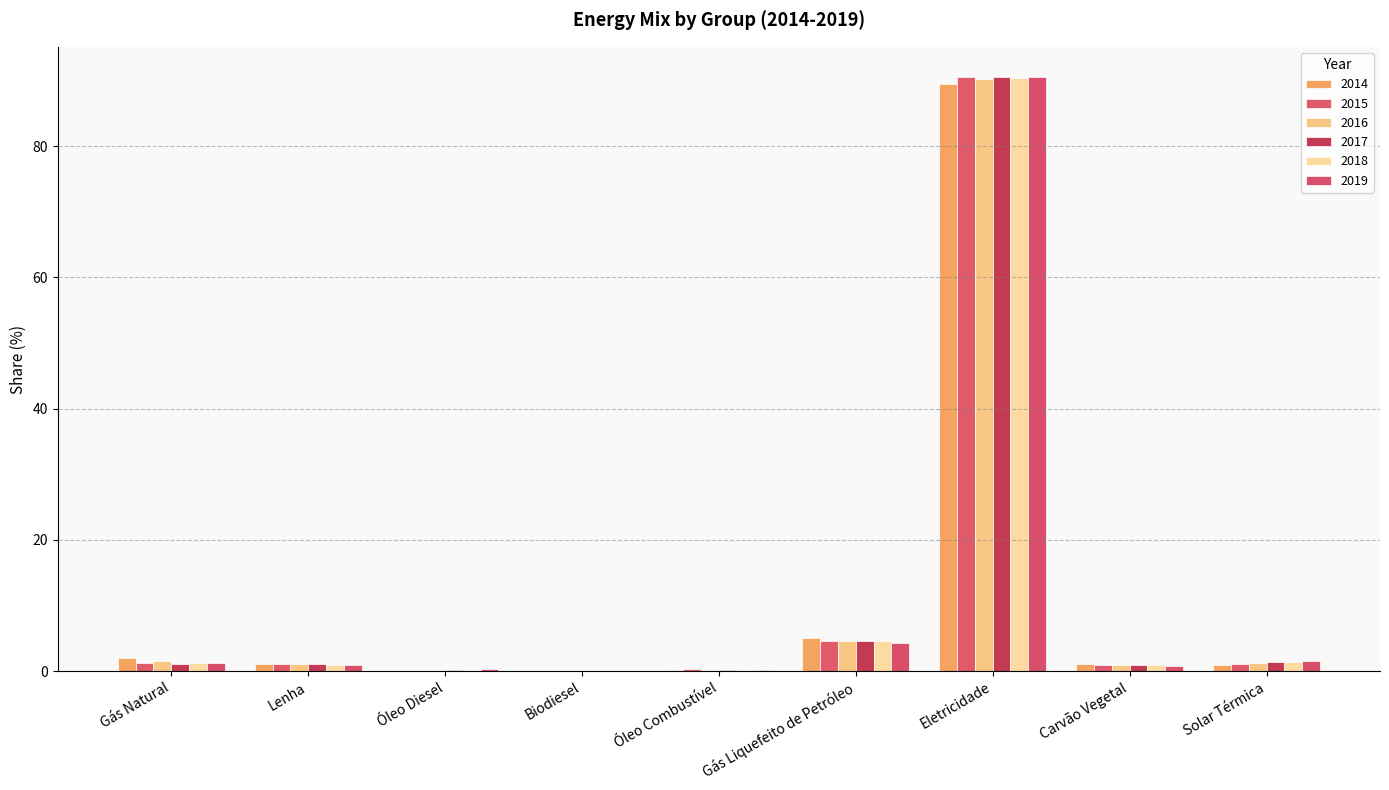

What is the difference between the highest and lowest values at Gás Natural?

1.0